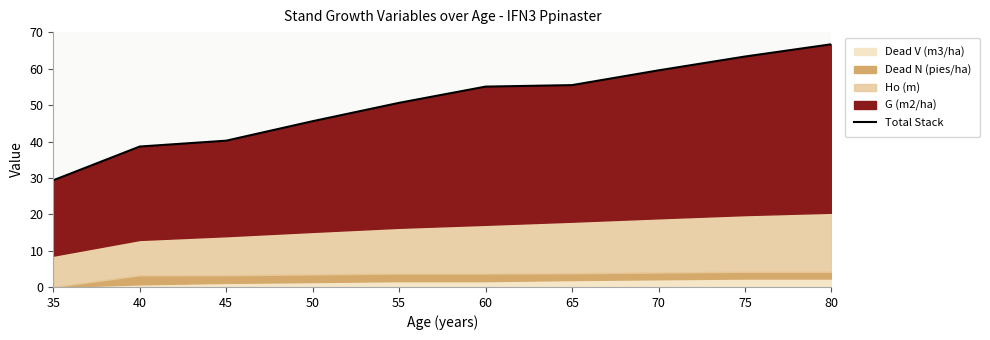

Rank the categories by value from highest to lowest.

80, 75, 70, 65, 60, 55, 50, 45, 40, 35